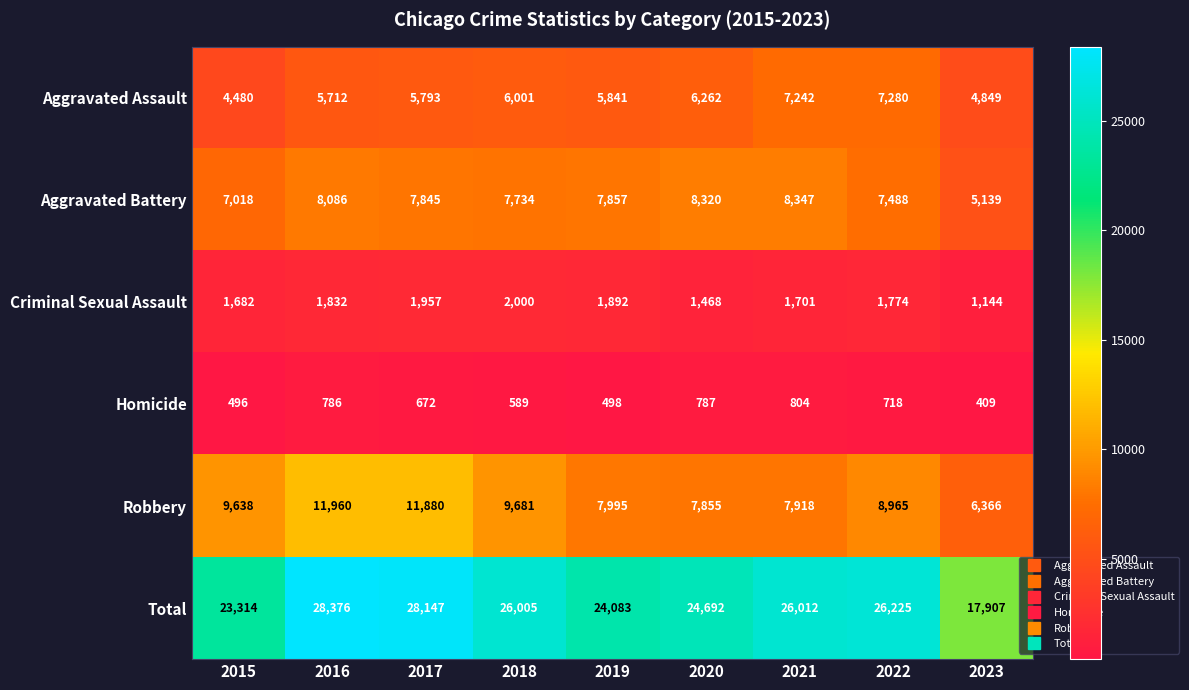

At how many categories does at least one series exceed 12813?

9